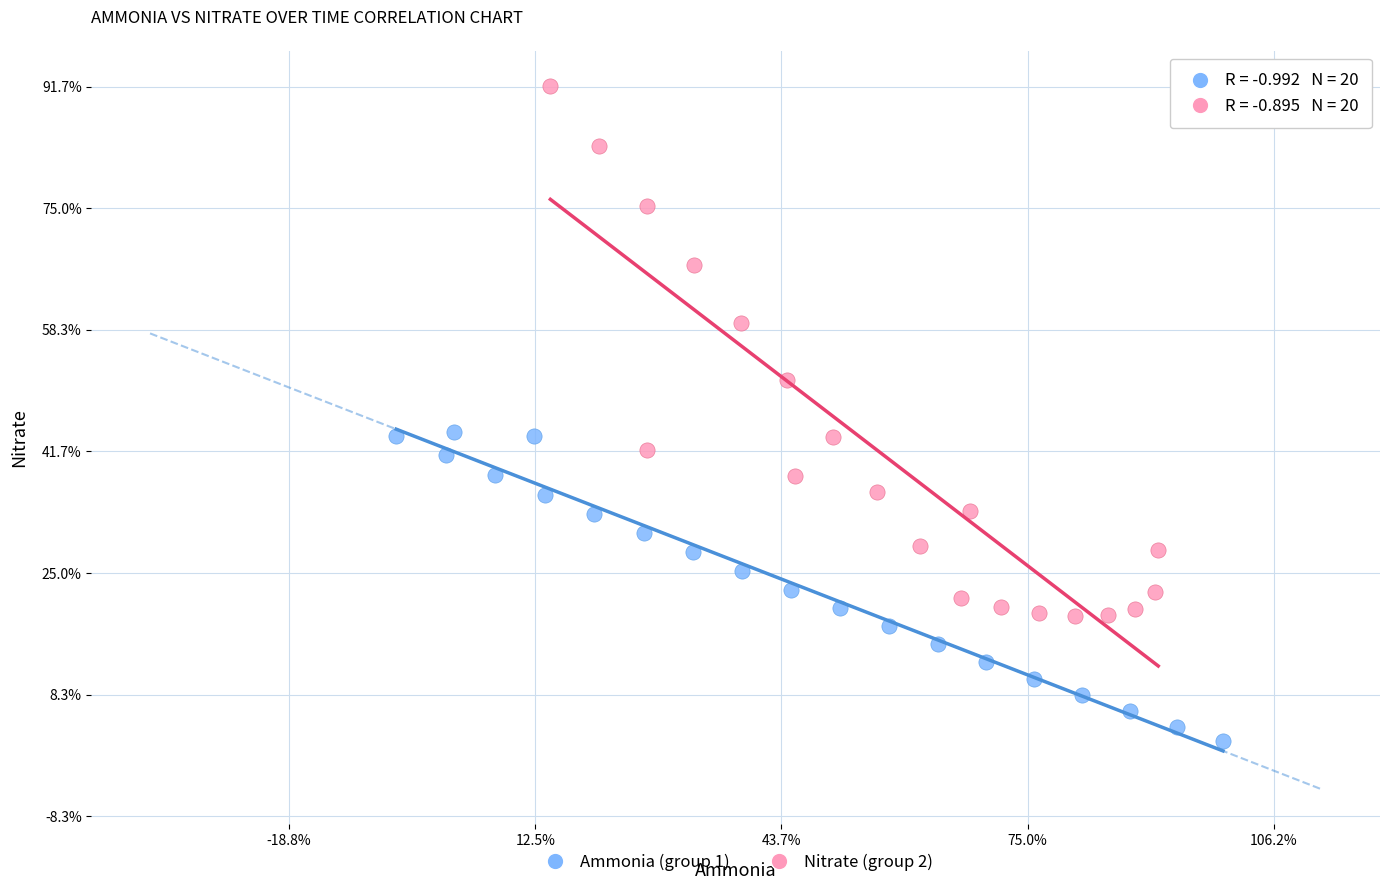

Which series has the largest Y range (max minus min)?

Nitrate (group 2)